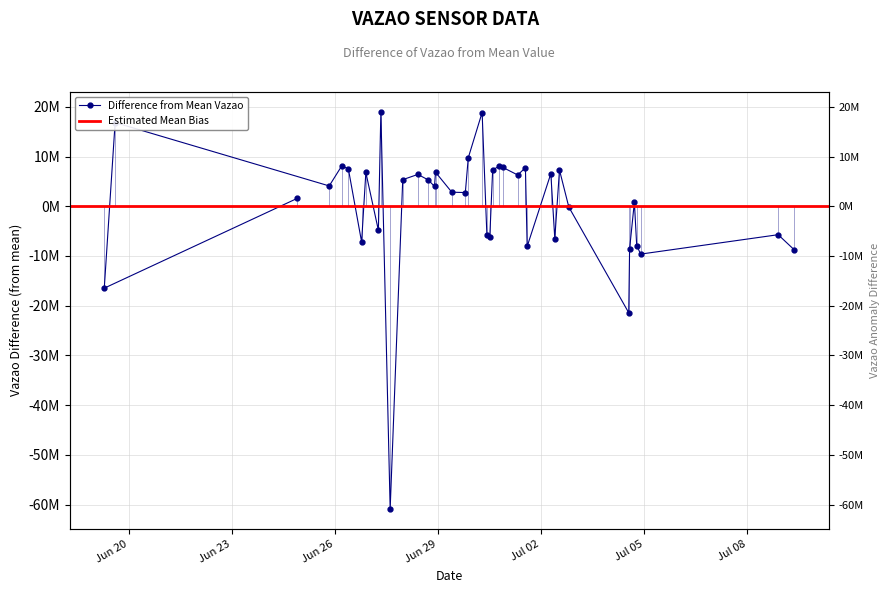

Rank the categories by value from highest to lowest.

2024-06-27 08:09:12, 2024-06-30 06:53:22, 2024-06-19 14:28:34, 2024-06-29 21:13:21, 2024-06-26 04:56:02, 2024-06-30 18:46:22, 2024-06-30 21:26:47, 2024-07-01 13:08:57, 2024-06-26 09:27:29, 2024-06-30 14:15:28, 2024-07-02 12:56:46, 2024-06-28 22:19:19, 2024-06-26 21:39:25, 2024-07-02 06:54:08, 2024-06-28 09:59:17, 2024-07-01 07:45:53, 2024-06-27 23:25:51, 2024-06-28 17:17:14, 2024-06-25 20:03:31, 2024-06-28 21:38:32, 2024-06-29 09:43:14, 2024-06-29 19:09:46, 2024-06-24 21:36:19, 2024-07-04 17:16:46, 2024-07-02 19:28:11, 2024-06-27 06:24:36, 2024-07-08 21:44:17, 2024-06-30 10:13:44, 2024-06-30 12:16:03, 2024-07-02 09:40:28, 2024-06-26 18:41:38, 2024-07-04 18:54:19, 2024-07-01 14:22:09, 2024-07-04 13:56:08, 2024-07-09 08:51:21, 2024-07-04 21:40:27, 2024-06-19 06:53:31, 2024-07-04 13:19:52, 2024-06-27 14:38:31